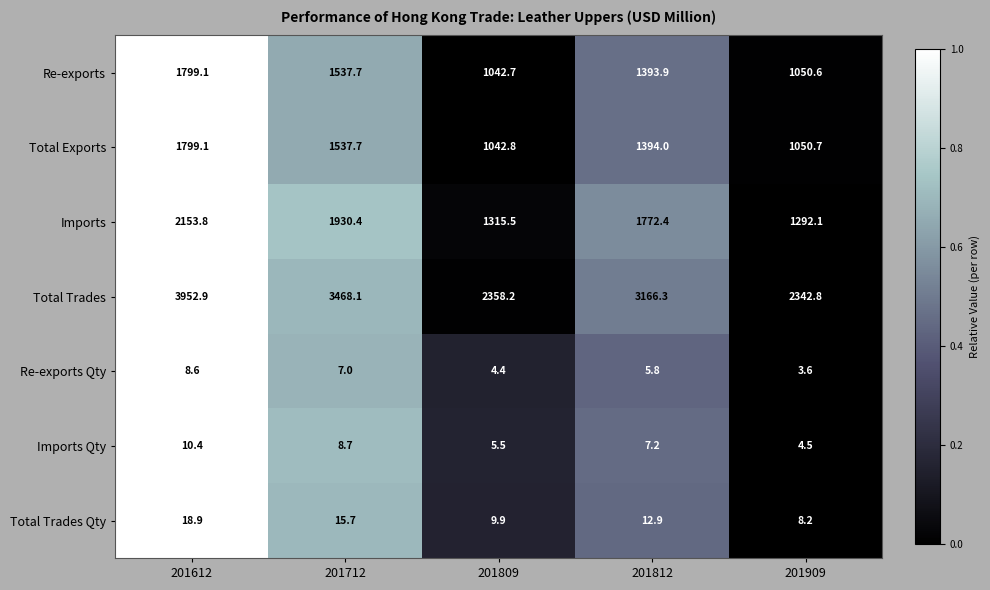

At 201909, list the series in order from smallest to largest.

Re-exports Qty, Imports Qty, Total Trades Qty, Re-exports, Total Exports, Imports, Total Trades